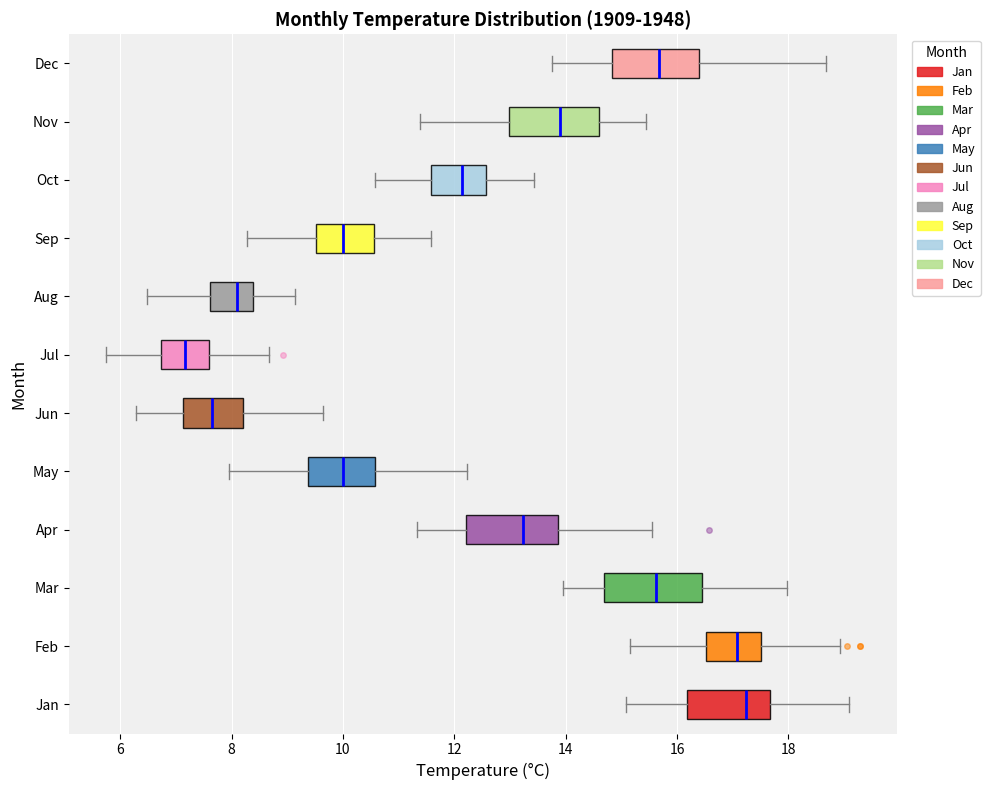

Where does the right whisker of the box for May end on the x-axis? The values are not printed on the chart, so give them approximately, as read against the axis.

12.2